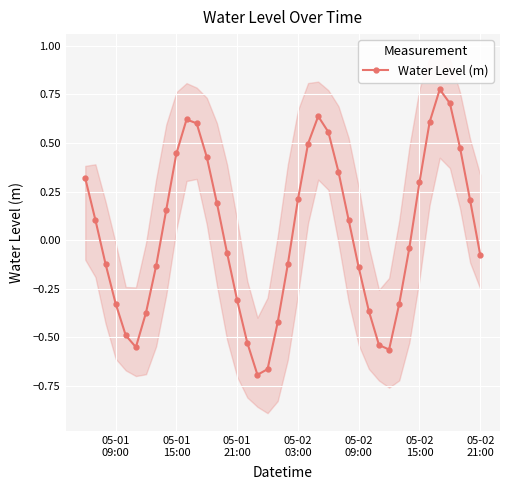

True or false: the data has more than 2 interior local peaks.

True